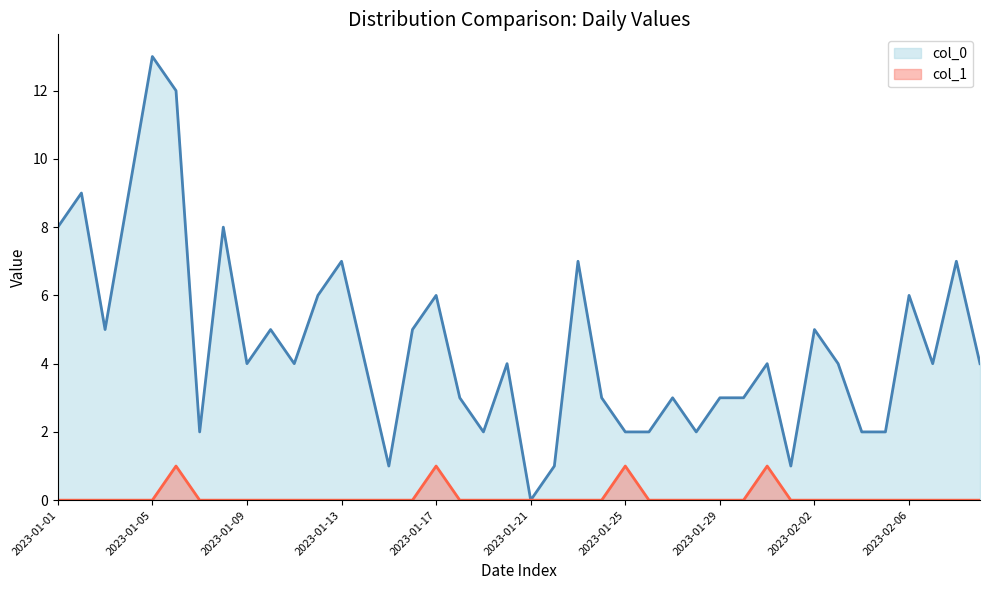

What is the sum of the col_0 values at 2023-02-02 and 2023-01-20?

9